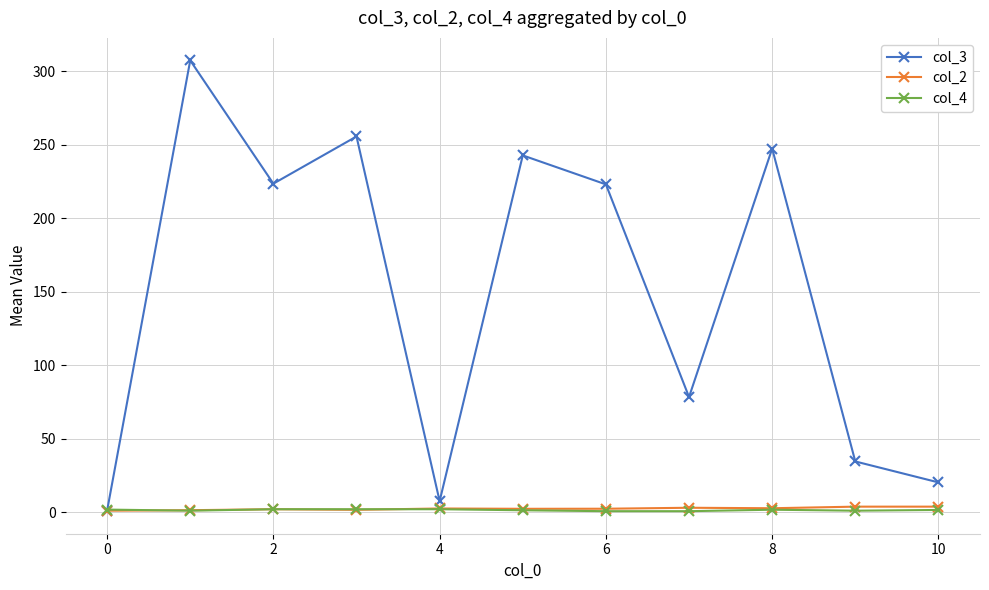

What is the maximum value shown in the chart?

307.3